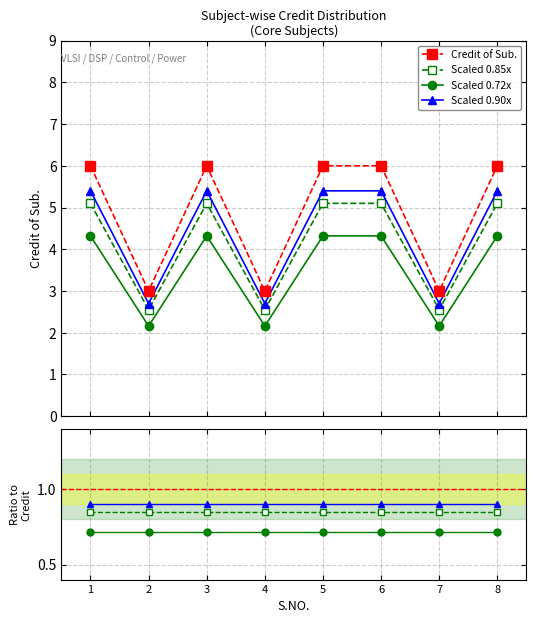

True or false: Credit of Sub. has more than 2 interior local peaks.

False